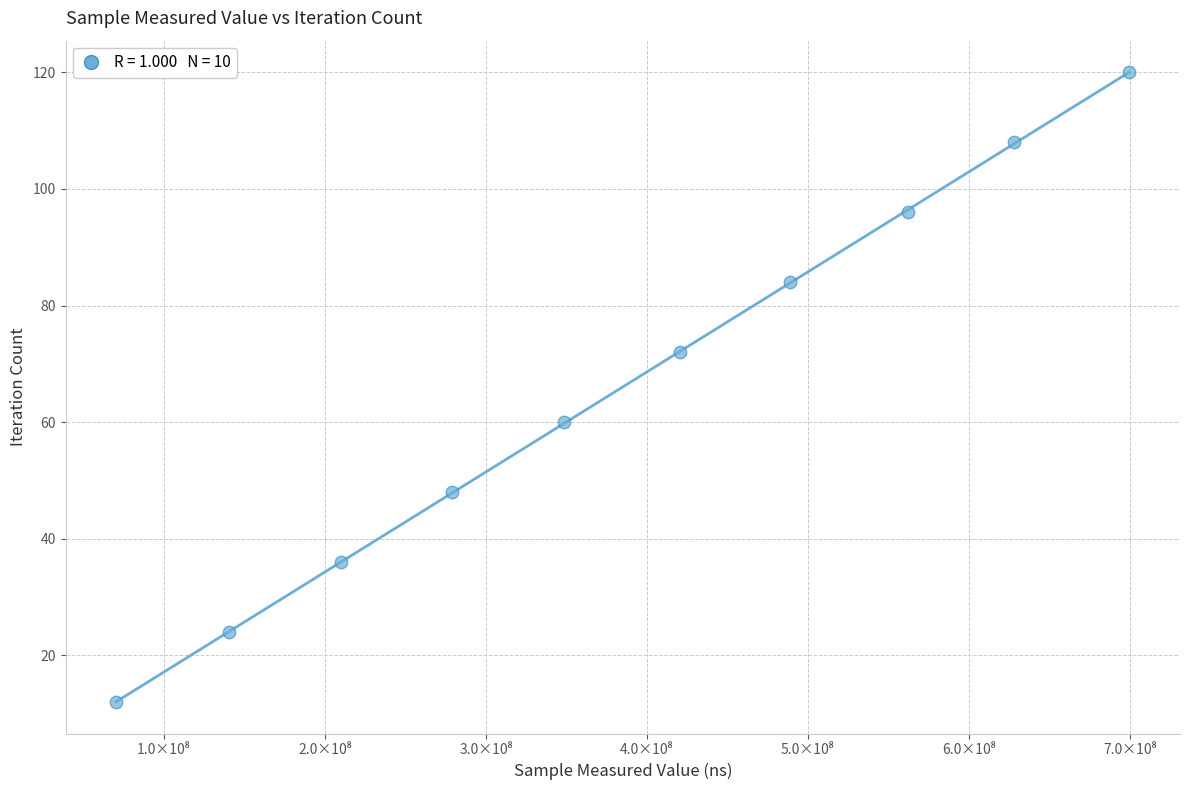

What is the range of Y values (max minus min)?

108